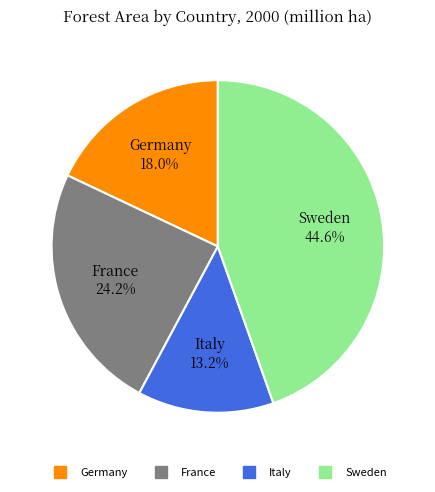

To the nearest percent, what percentage of the pie is Germany?

18%